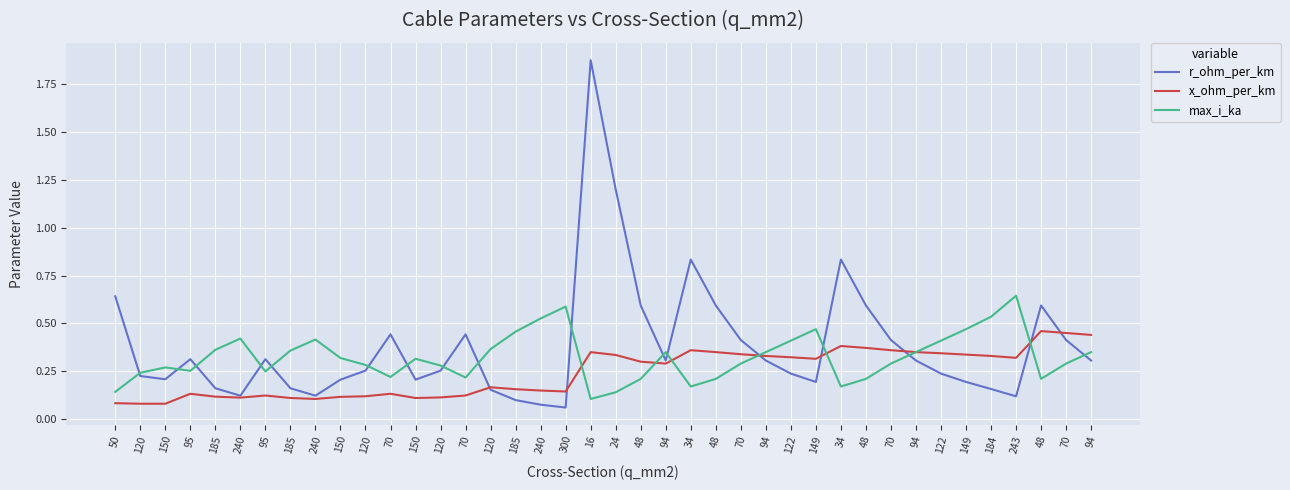

List the series in order of their peak value, lowest first.

x_ohm_per_km, max_i_ka, r_ohm_per_km